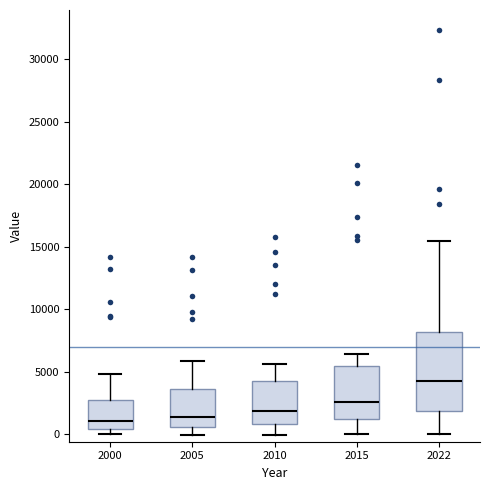

Reading left to right, transcribe this box plot: for each box, give where its median line is, the range the box spans, and where its two whiskers end, as read against the y-axis. The values are not printed on the chart, so give them approximately, as read against the axis.

2000: median 1000, box 500 to 2500, whiskers 0 to 5000
2005: median 1500, box 500 to 3500, whiskers 0 to 6000
2010: median 2000, box 1000 to 4500, whiskers 0 to 5500
2015: median 2500, box 1500 to 5500, whiskers 0 to 6500
2022: median 4000, box 2000 to 8000, whiskers 0 to 15500